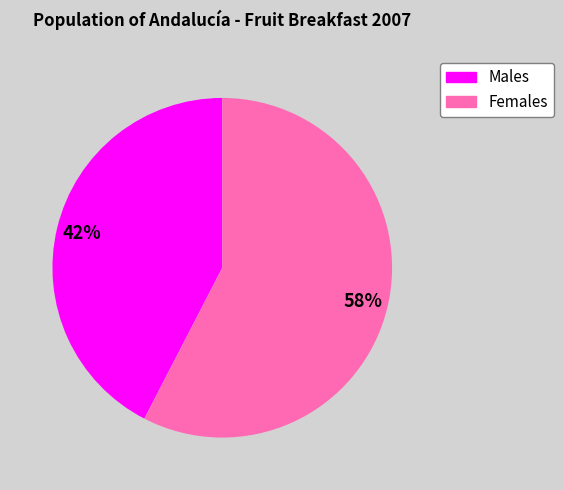

Is there any slice that represents more than half of the pie?

Yes